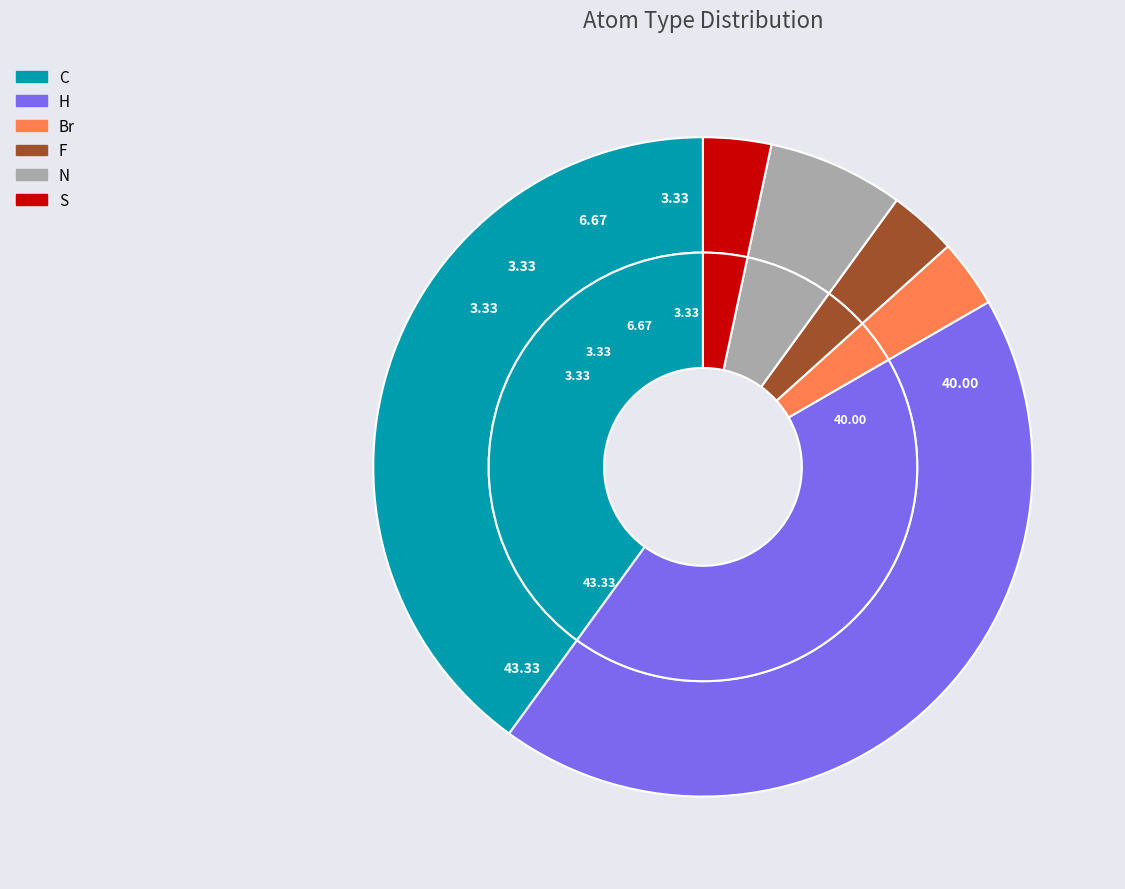

To the nearest percent, what portion does S represent?

3%